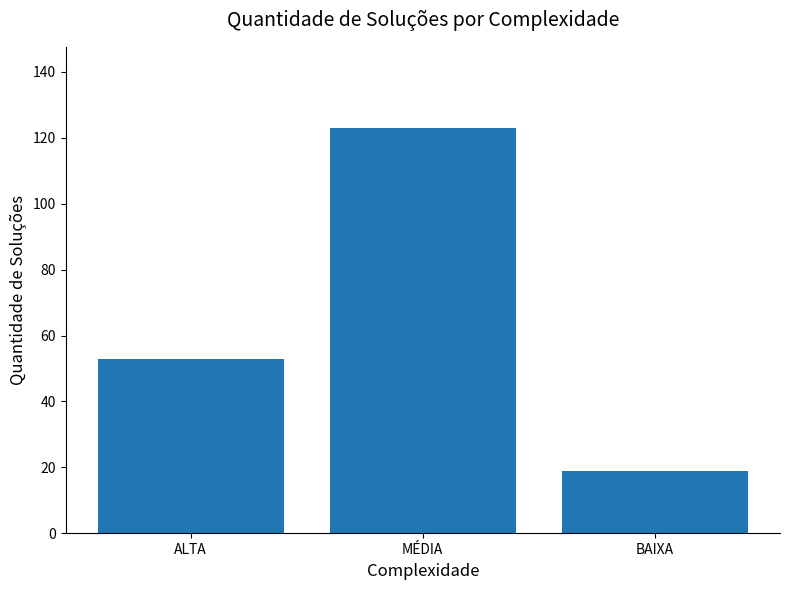

How many bars are there in total?

3